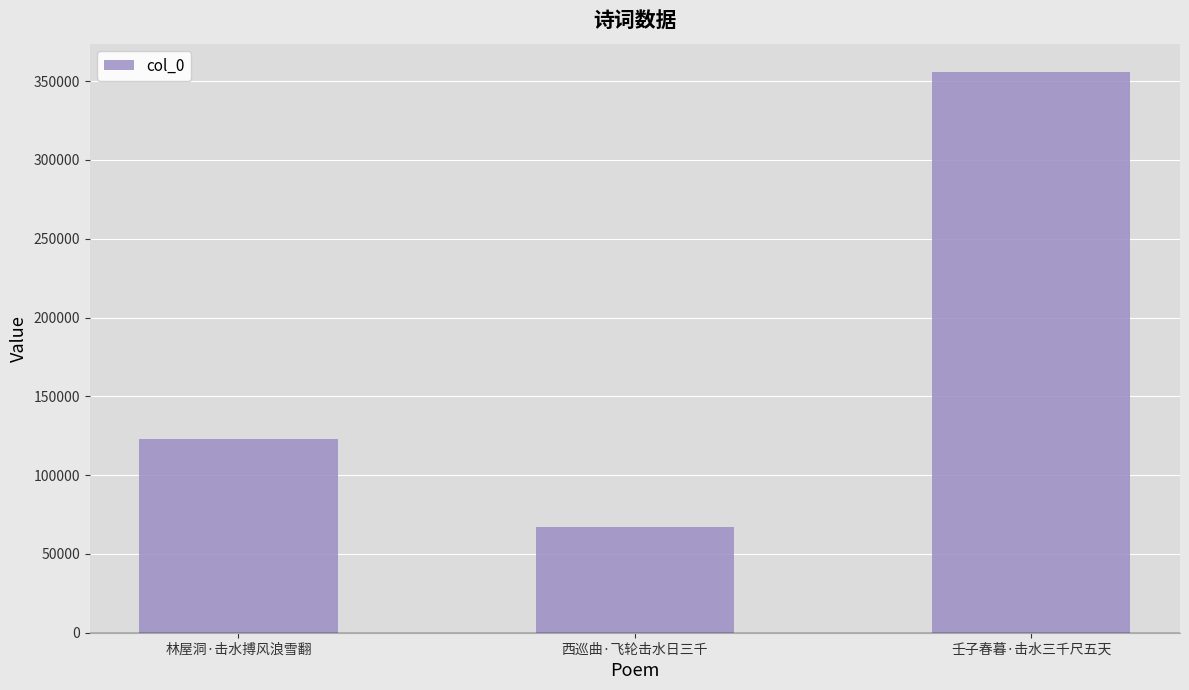

Rank the categories by value from lowest to highest.

西巡曲·飞轮击水日三千, 林屋洞·击水搏风浪雪翻, 壬子春暮·击水三千尺五天